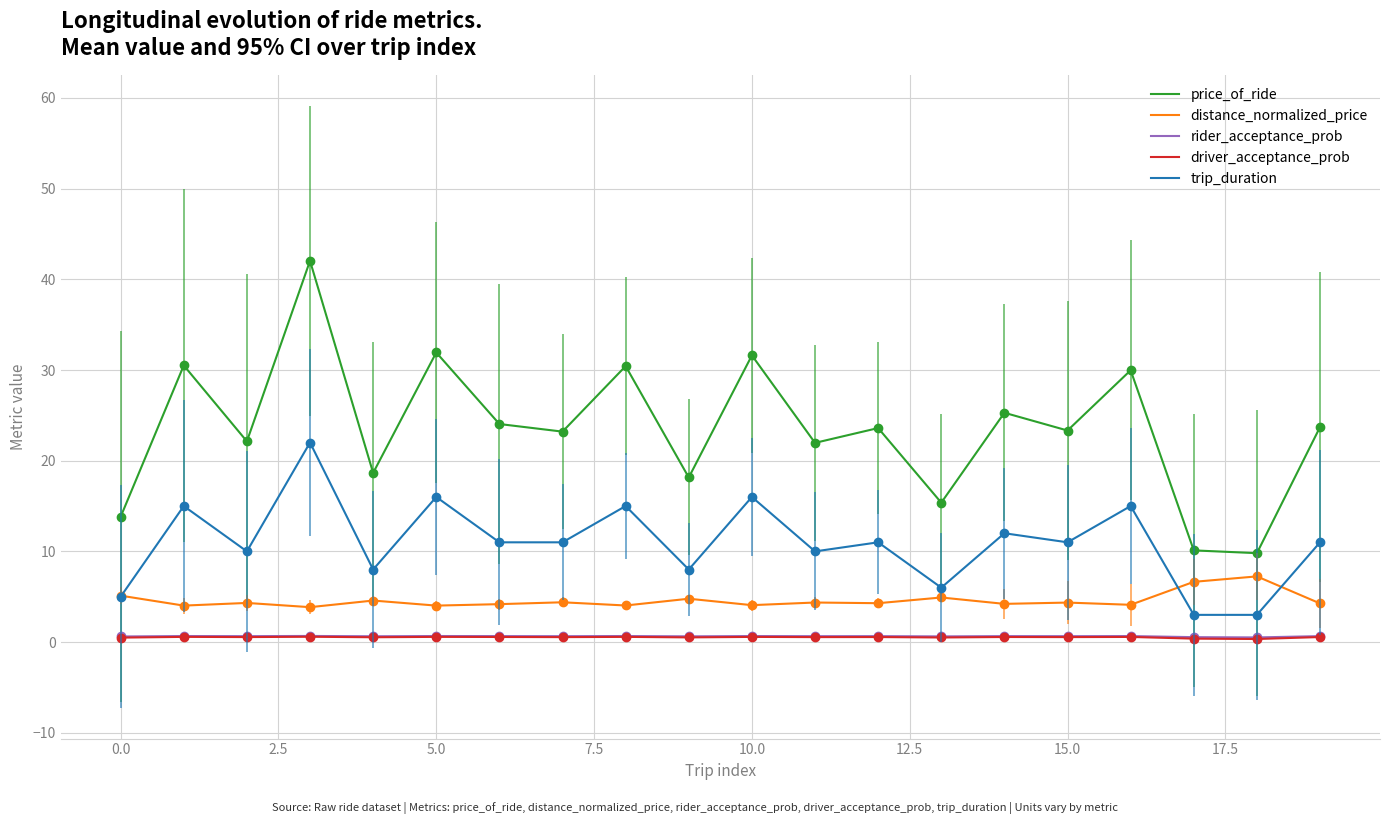

True or false: trip_duration and price_of_ride cross at least once.

False